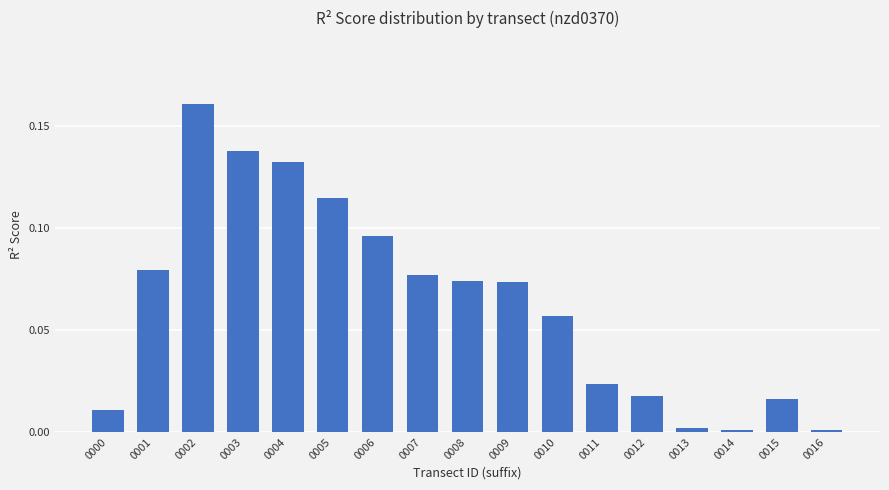

True or false: the data shows 0.0 at 0000.

True